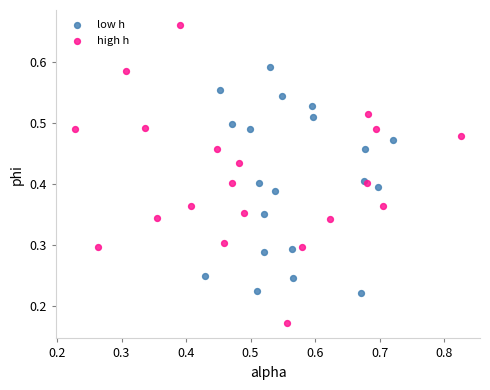

Which series reaches the maximum Y coordinate?

high h